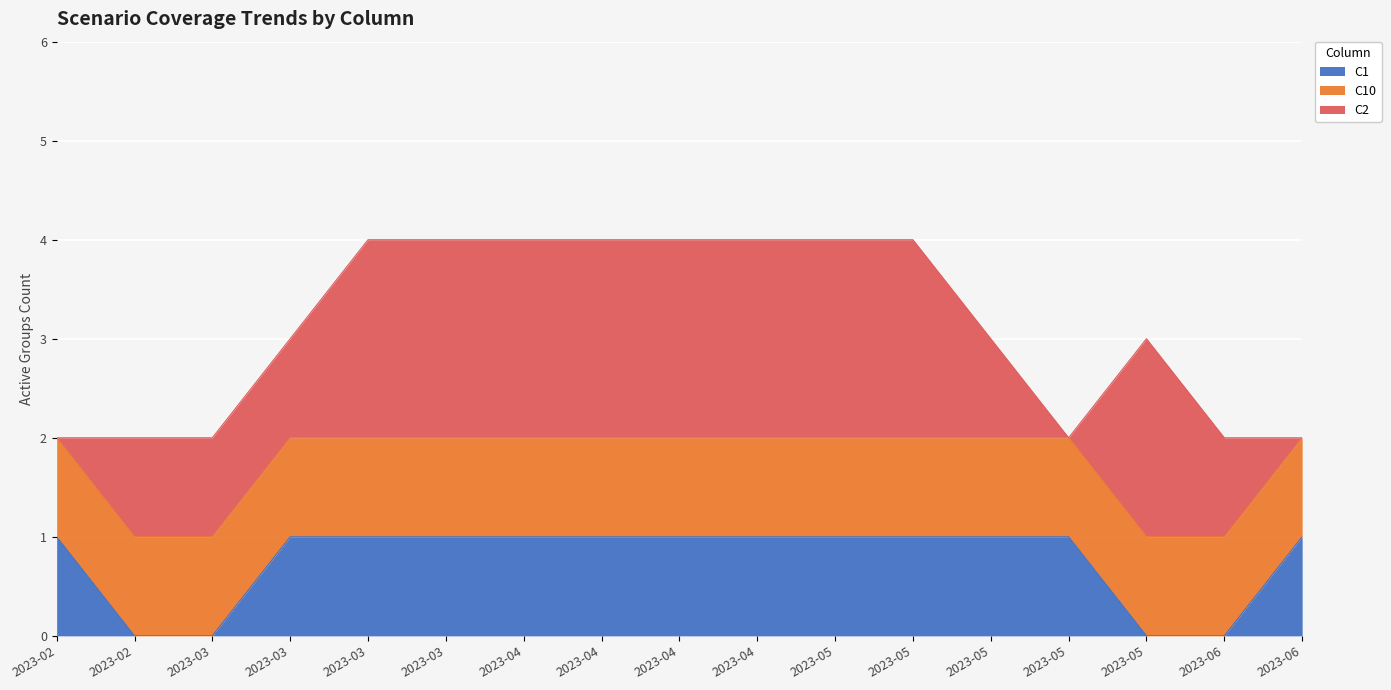

Which series changed the most between 2023-03-28 and 2023-05-30?

C1